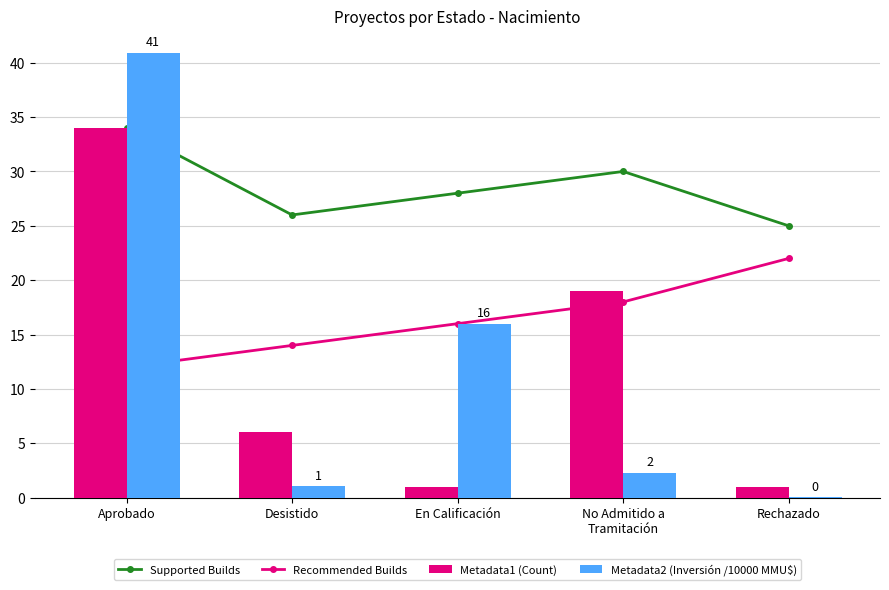

The value of Supported Builds at Desistido is 26.0. True or false?

True